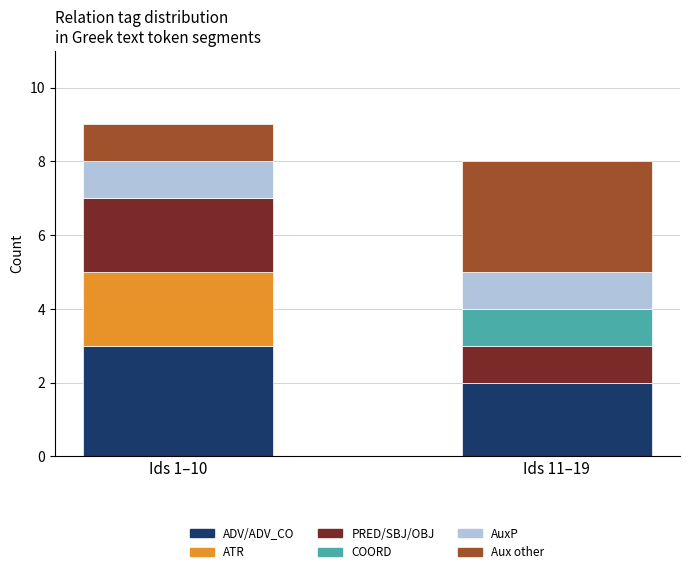

What are all the series names shown in the legend?

ADV/ADV_CO, ATR, PRED/SBJ/OBJ, COORD, AuxP, Aux other